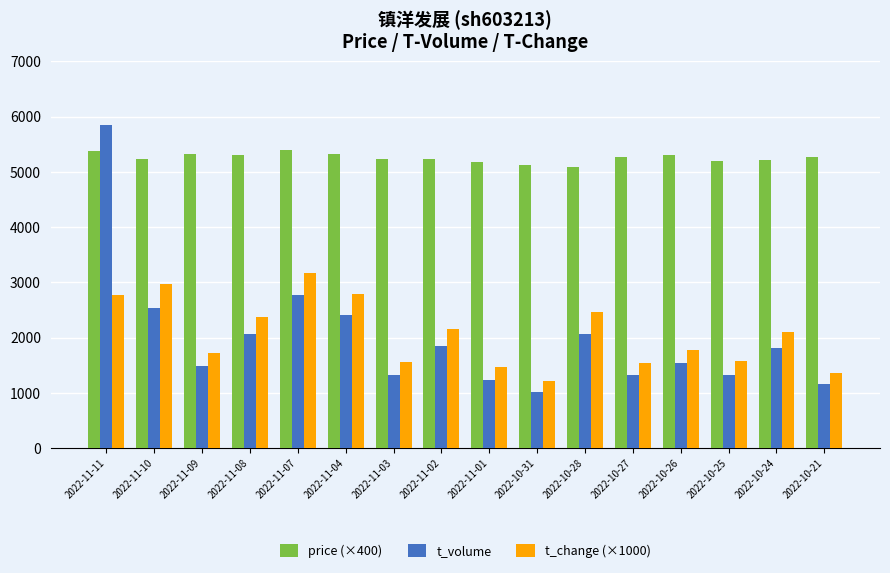

Where does the t_volume series first go above 1803?

2022-11-11